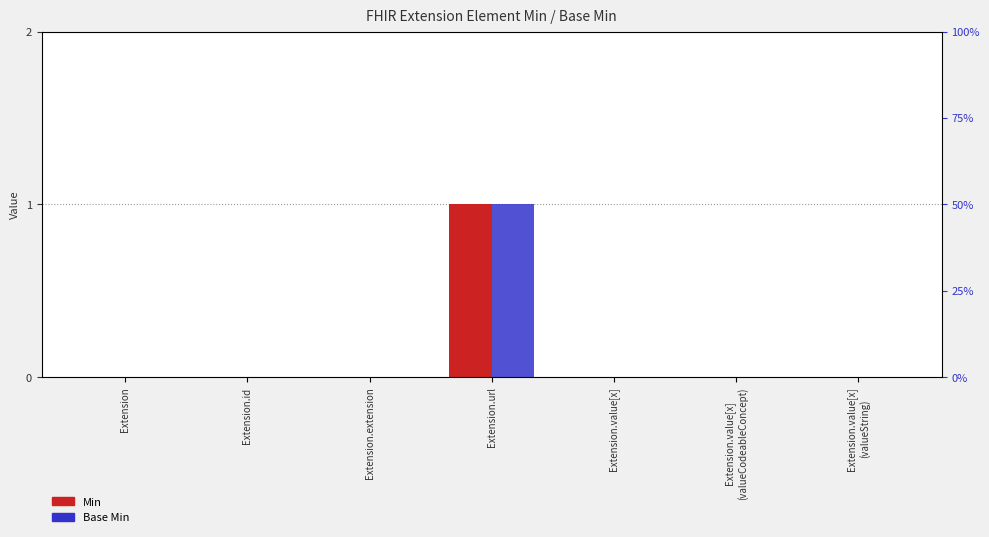

How many Base Min values are between 0 and 1?

7